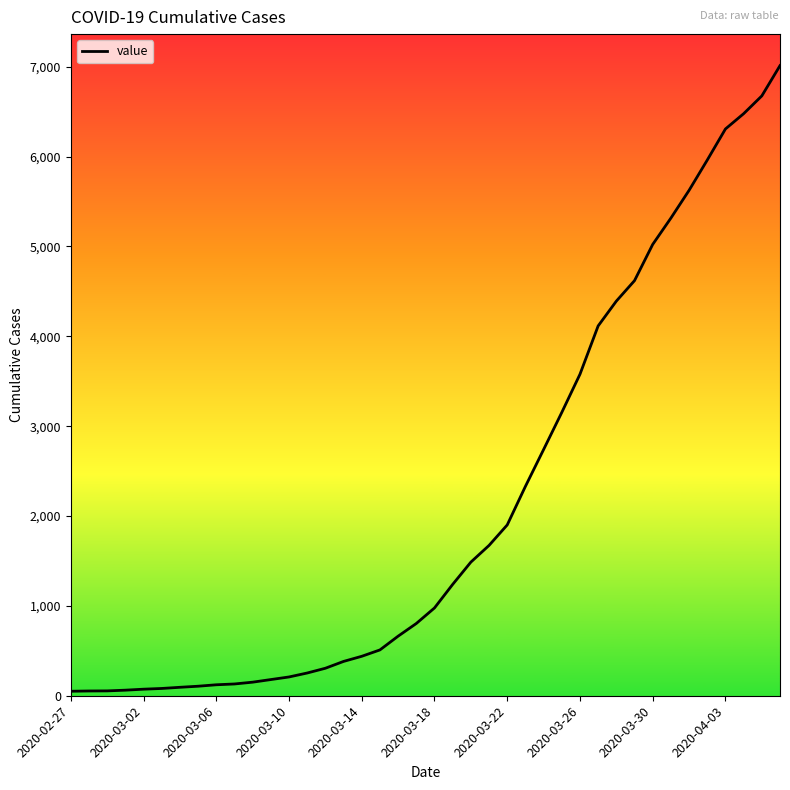

What is the difference between the maximum and minimum values?

6963